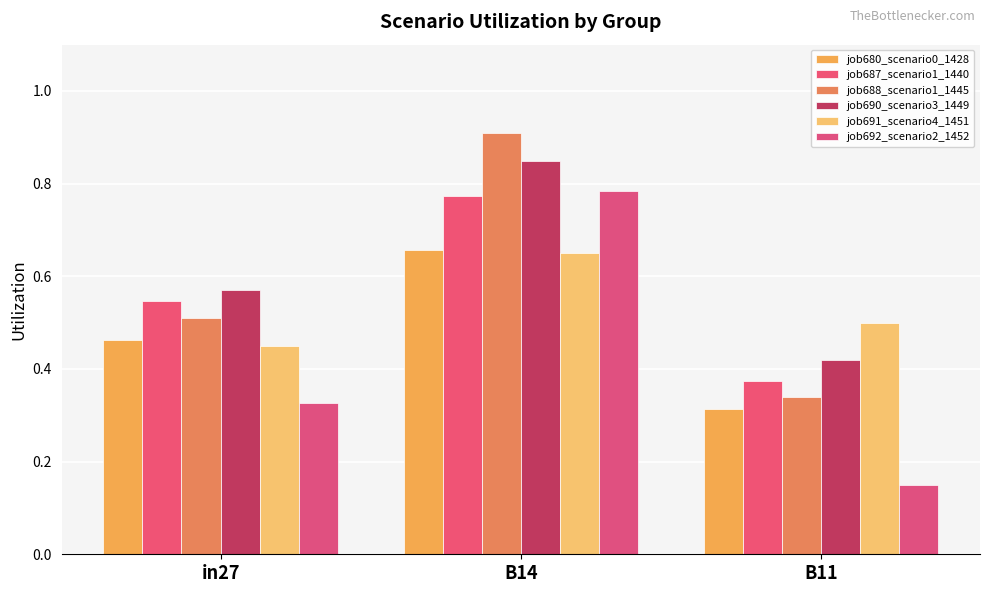

The job690_scenario3_1449 series shows 0.6 at in27. True or false?

True